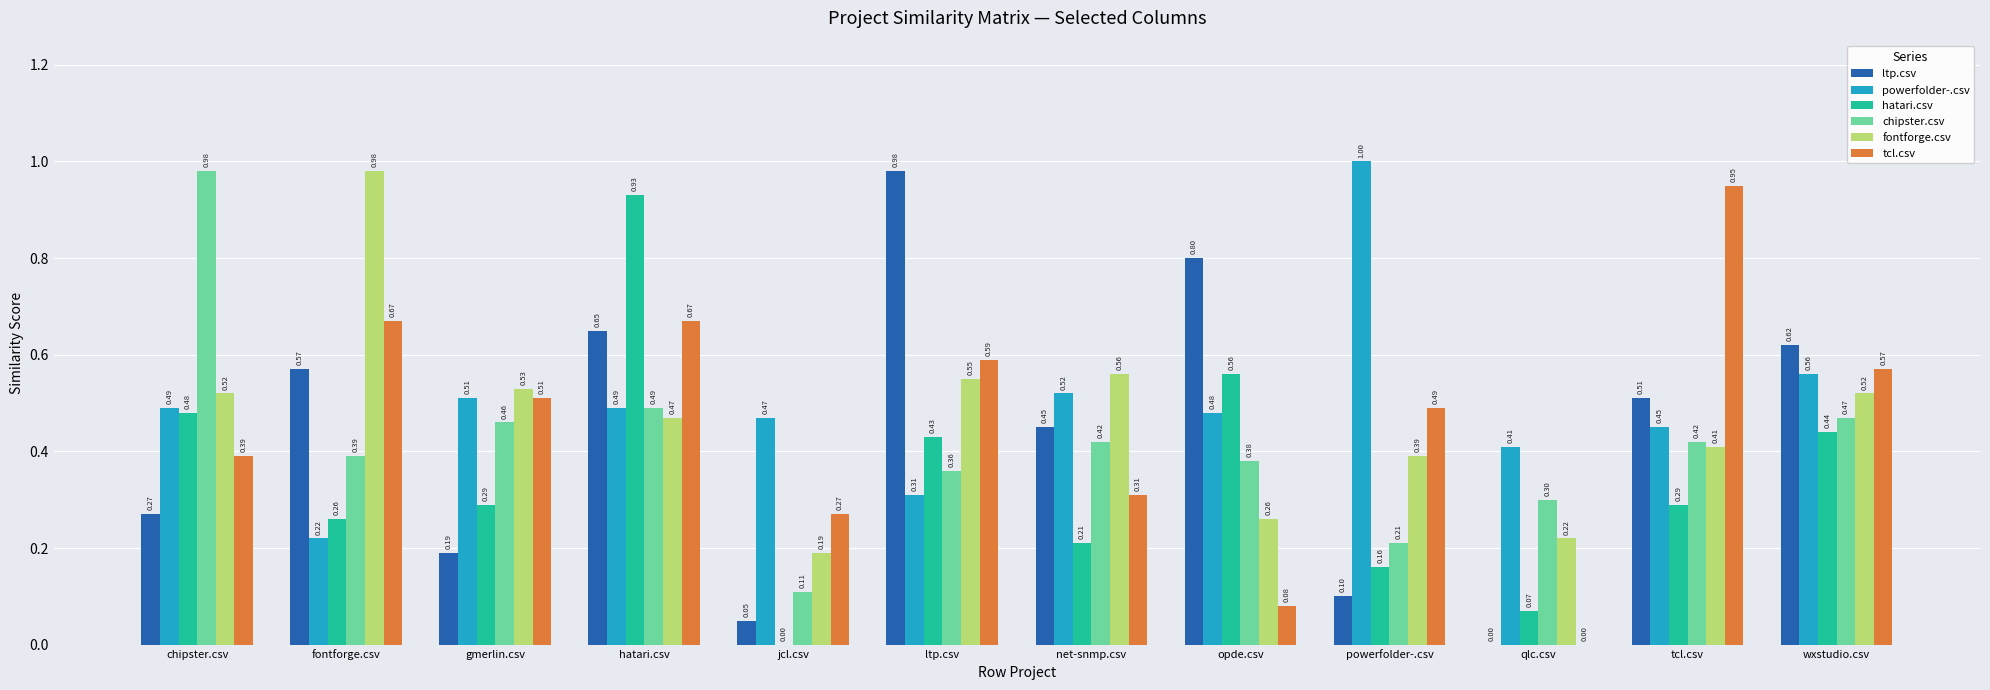

What is the sum of all powerfolder-.csv values?

5.9